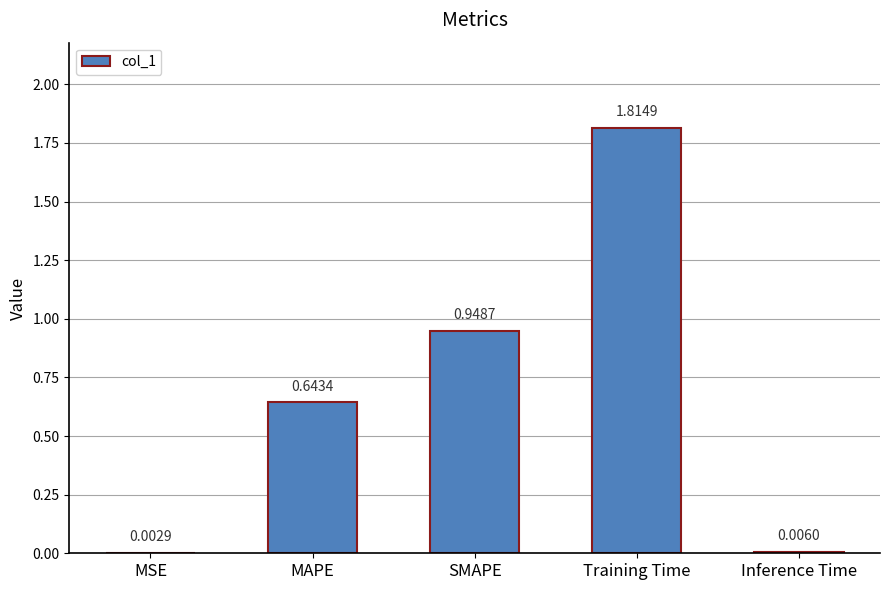

What is the sum of all values?

3.4